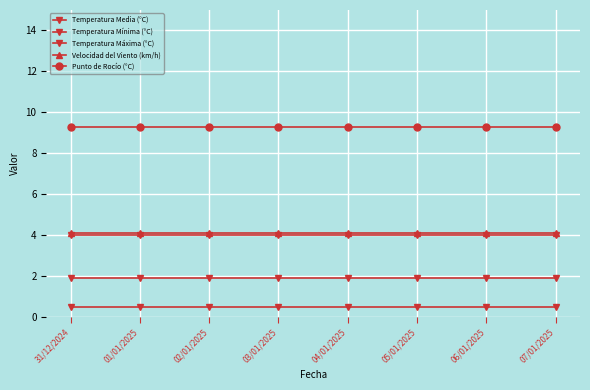

How many distinct data groups are displayed?

5